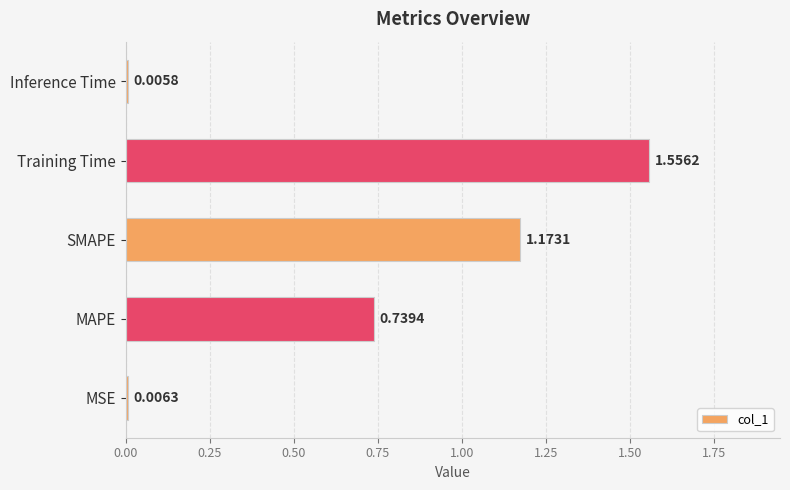

At which label is the value closest to 0?

Inference Time